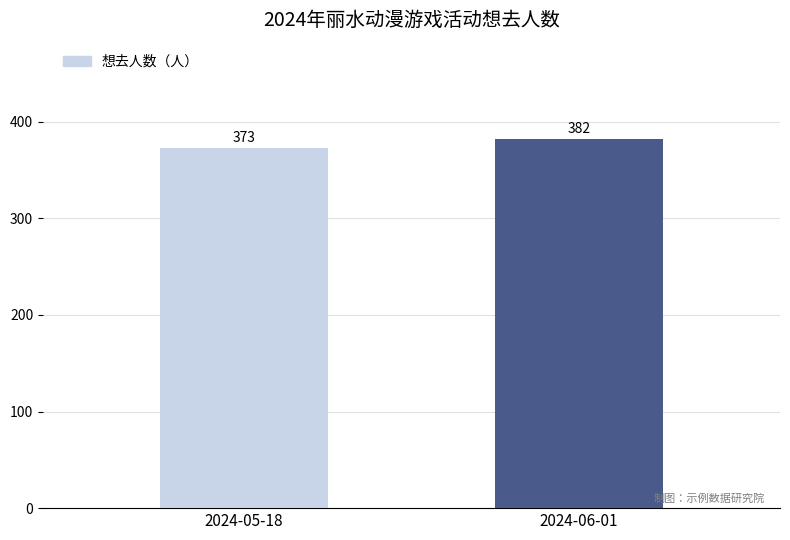

What is the ratio of the value at 2024-06-01 to the value at 2024-05-18?

1.0